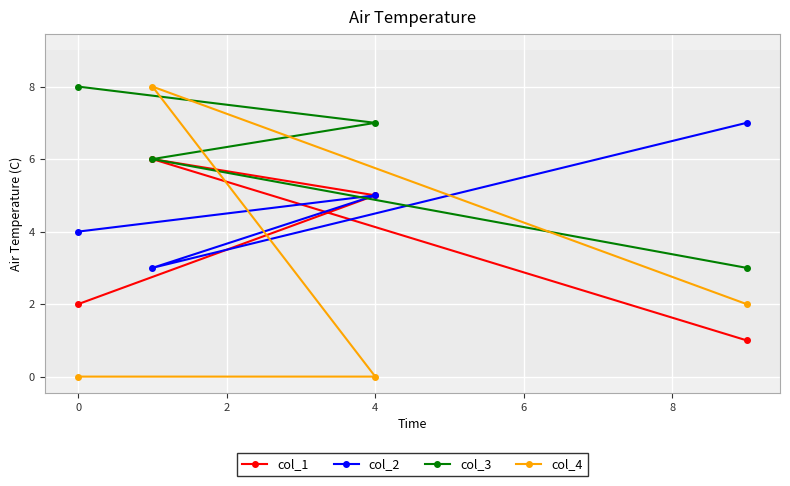

True or false: col_2 has a value of 4 at 0.

True